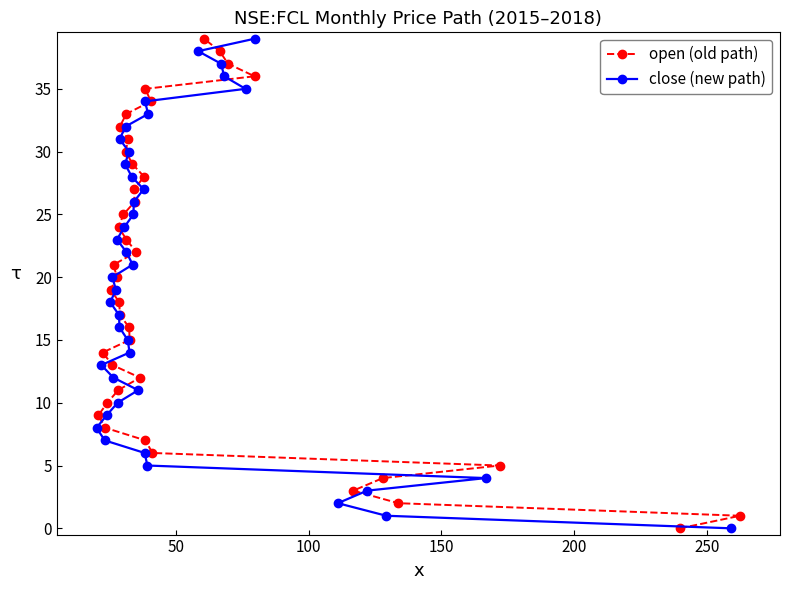

How many values in the open (old path) series are below 20?

20